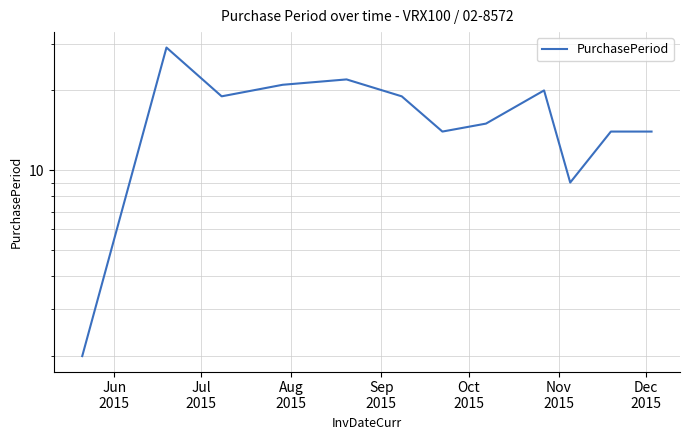

What is the value of the 4th point from the left?

21